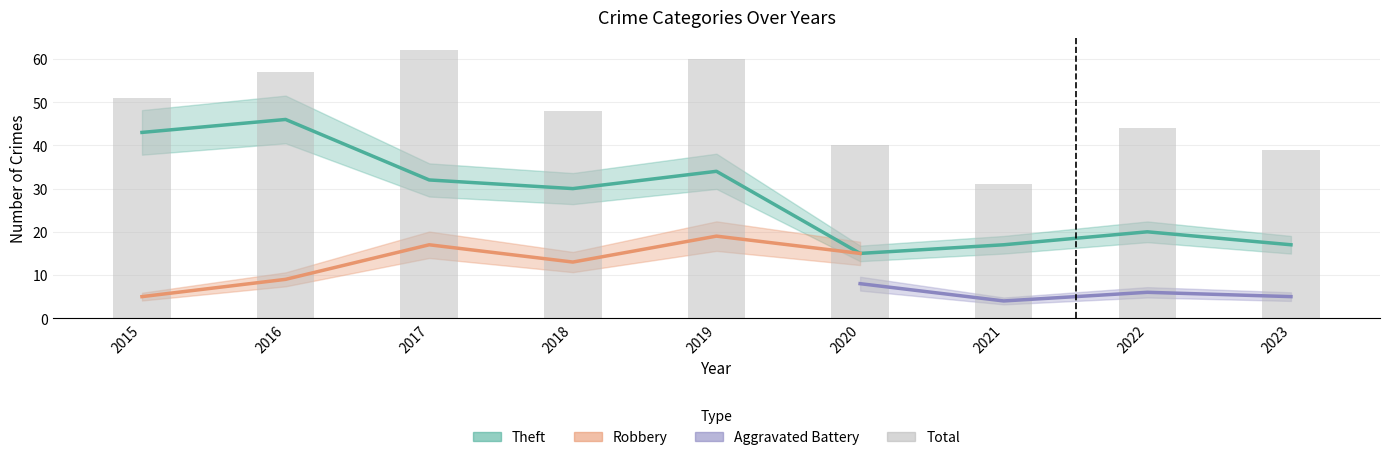

The chart shows a value of 57 at 2023. True or false?

False